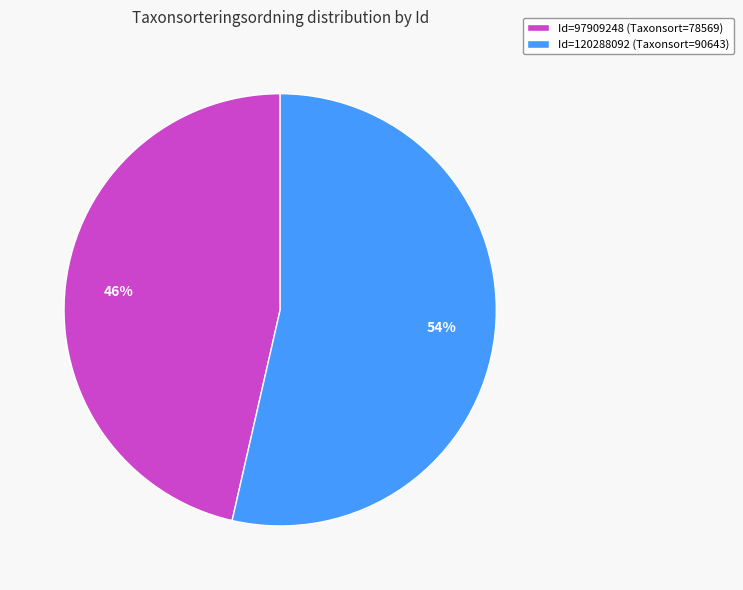

Which slice represents more than half of the pie?

Id=120288092 (Taxonsort=90643)